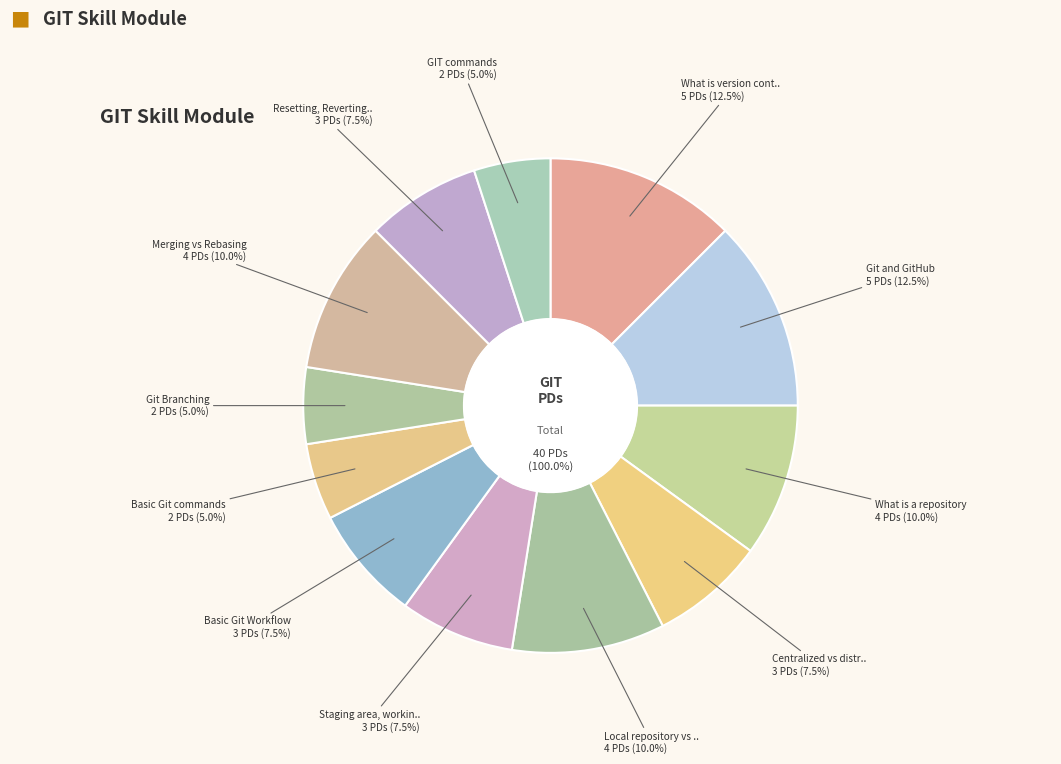

Rank the categories by value from lowest to highest.

Basic Git commands, Git Branching, GIT commands, Centralized vs distributed repository, Staging area, working directory, Basic Git Workflow, Resetting, Reverting, Checking out, What is a repository, Local repository vs Remote repository, Merging vs Rebasing, What is version control, Git and GitHub